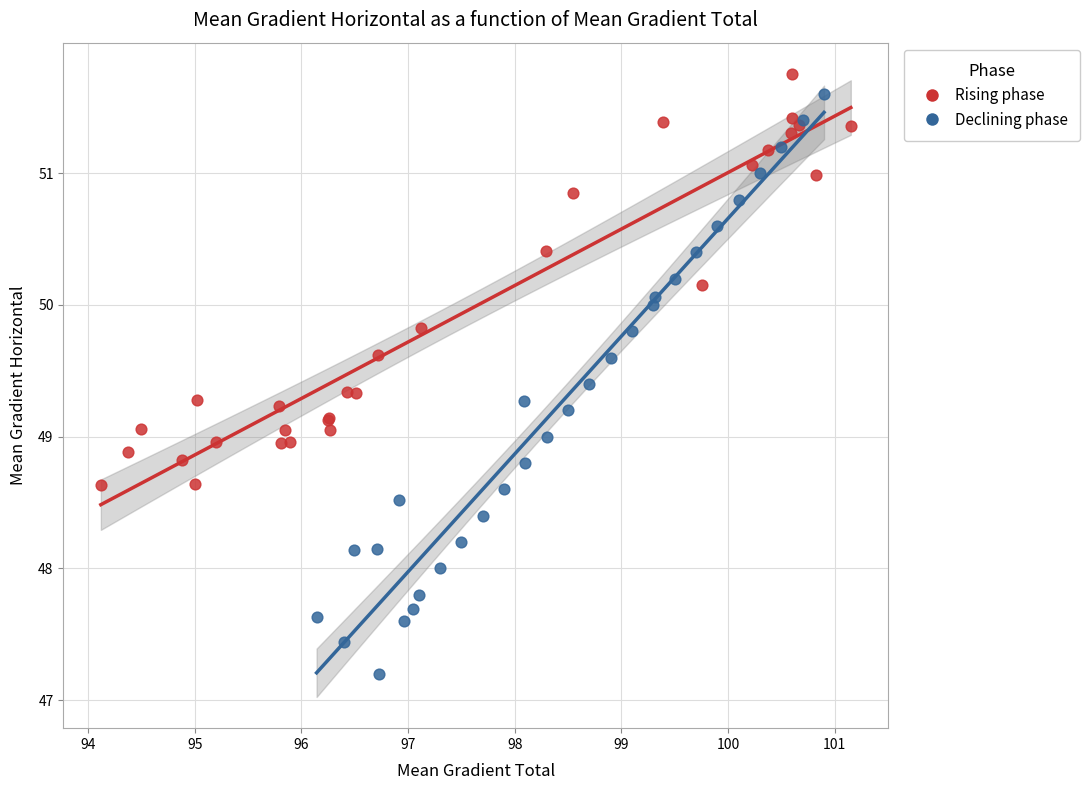

Which series has the widest spread of Y values?

Declining phase